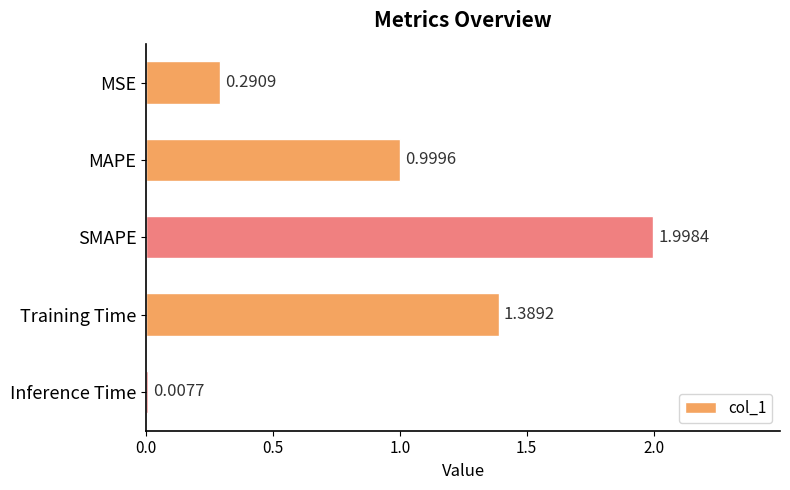

Between MSE and Inference Time, which is larger?

MSE